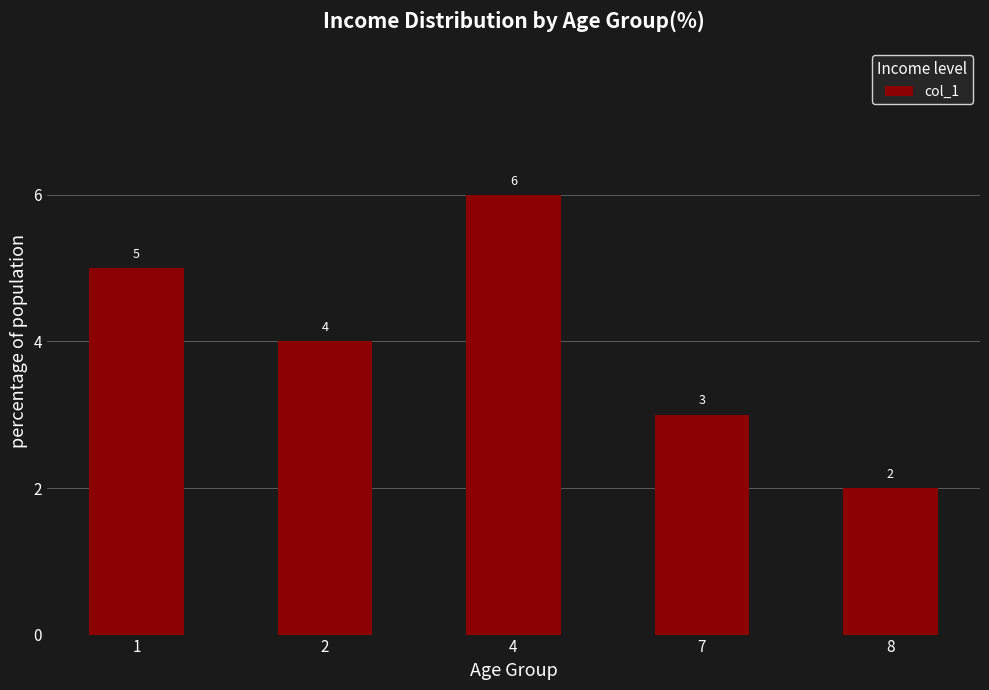

What is the ratio of the value at 2 to the value at 1?

0.8